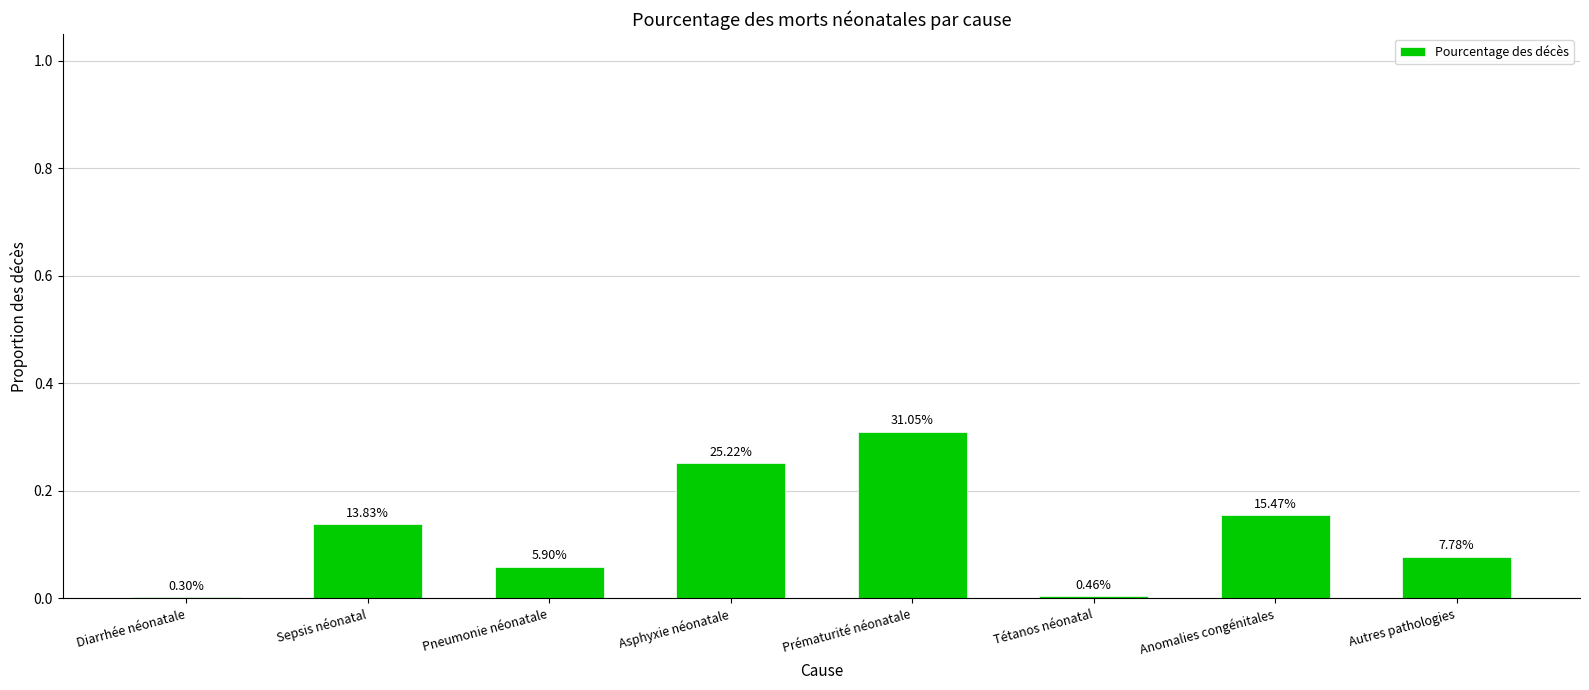

Reading left to right, extract all data points from this chart.

0.0	0.1	0.1	0.3	0.3	0.0	0.2	0.1